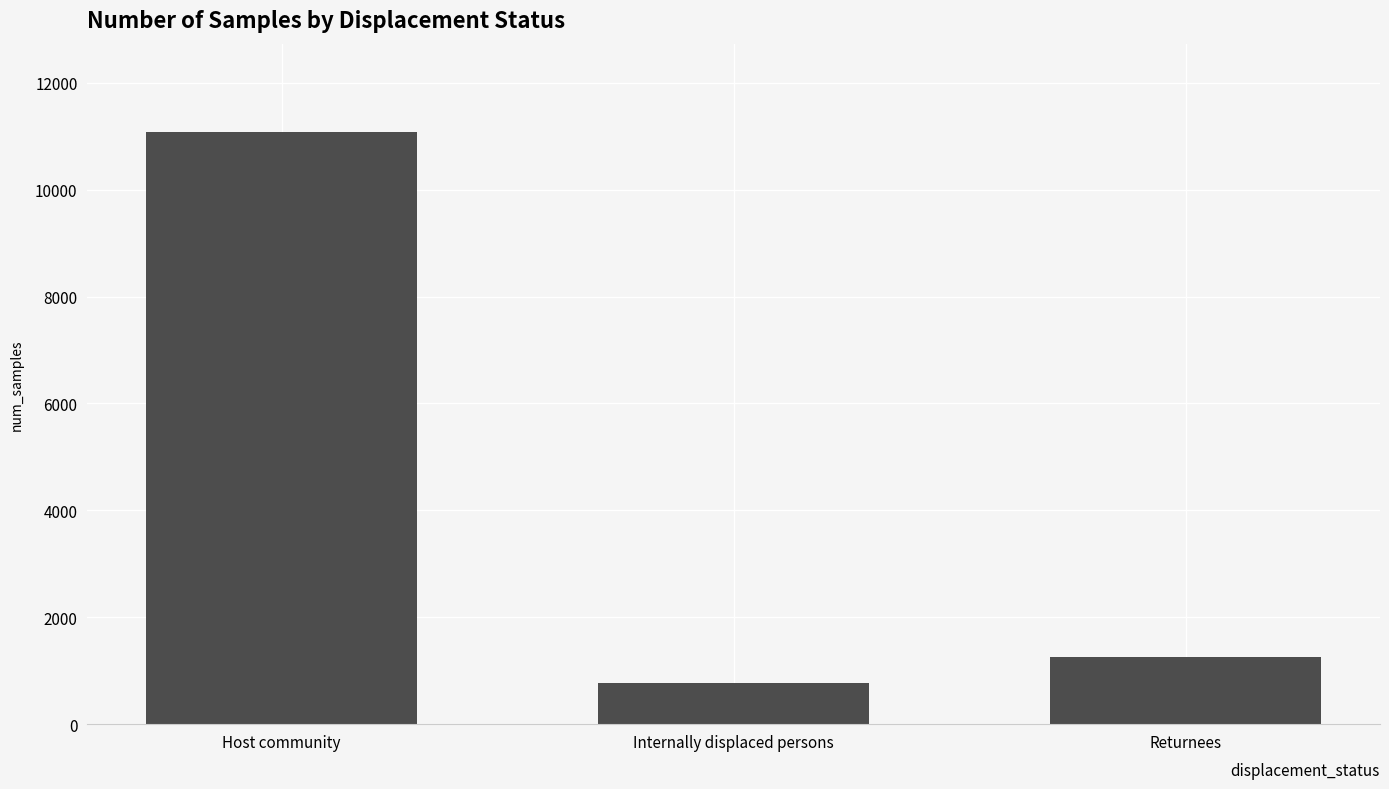

Rank the categories by value from highest to lowest.

Host community, Returnees, Internally displaced persons